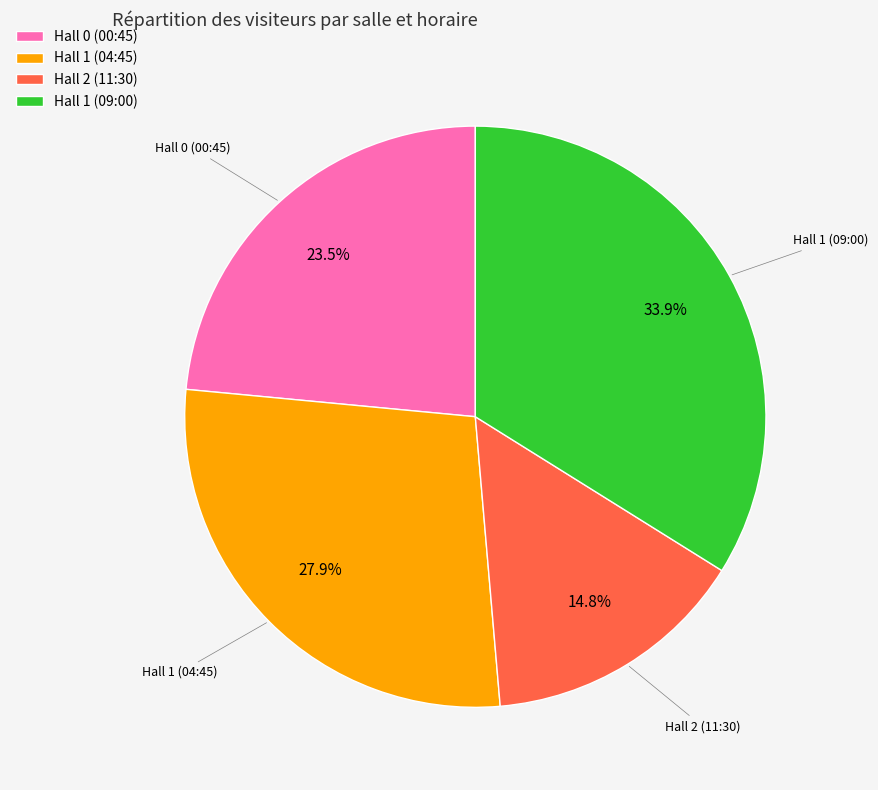

To the nearest percent, what percentage of the pie is Hall 1 (04:45)?

28%